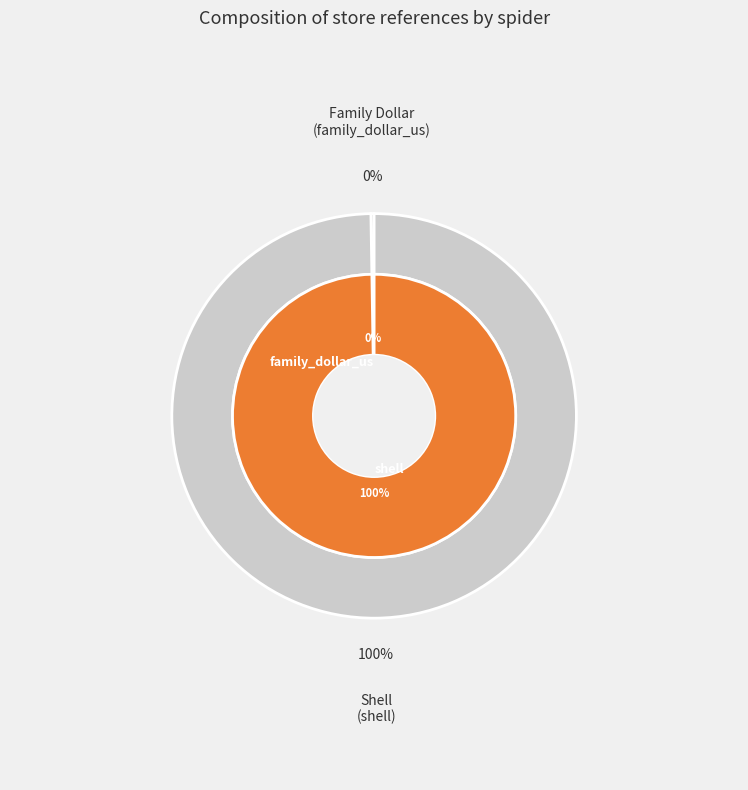

Which slice is the smallest?

family_dollar_us